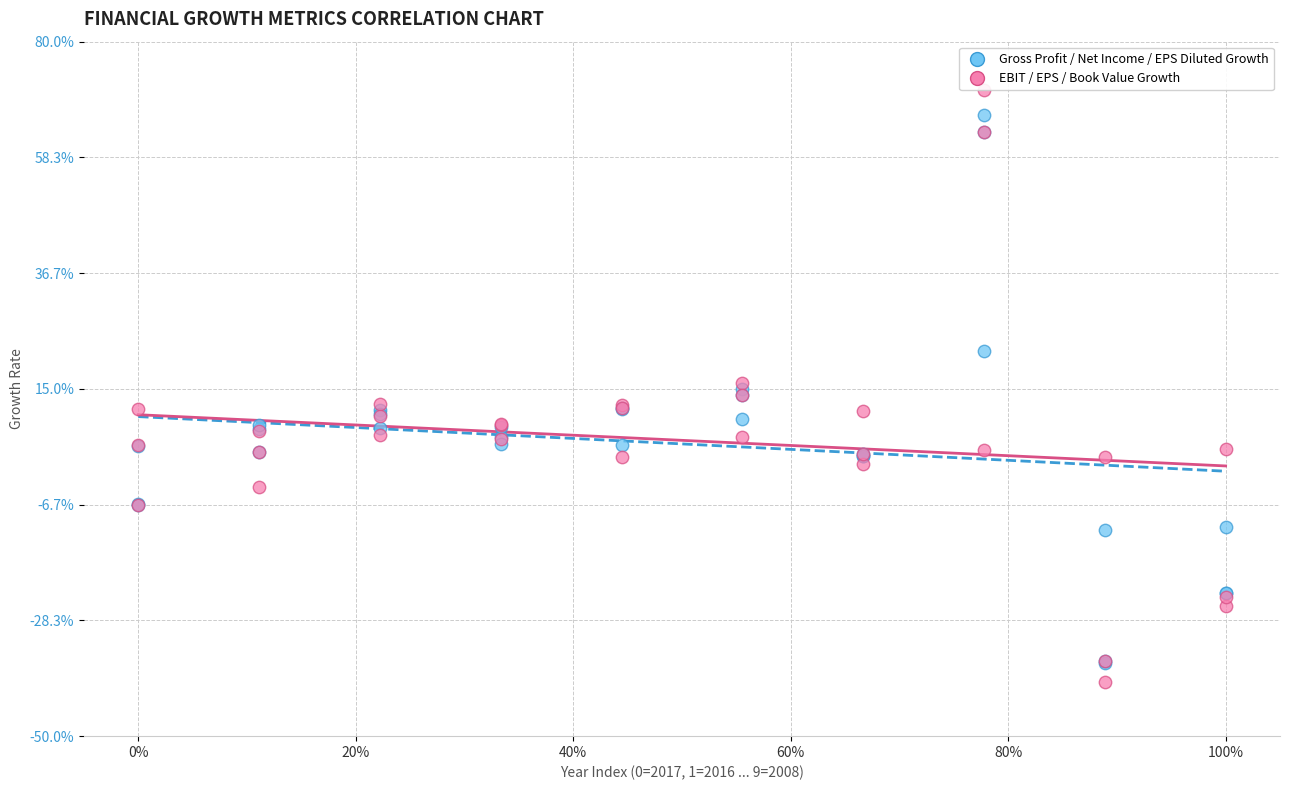

What are all the series names shown in the legend?

Gross Profit / Net Income / EPS Diluted Growth, EBIT / EPS / Book Value Growth